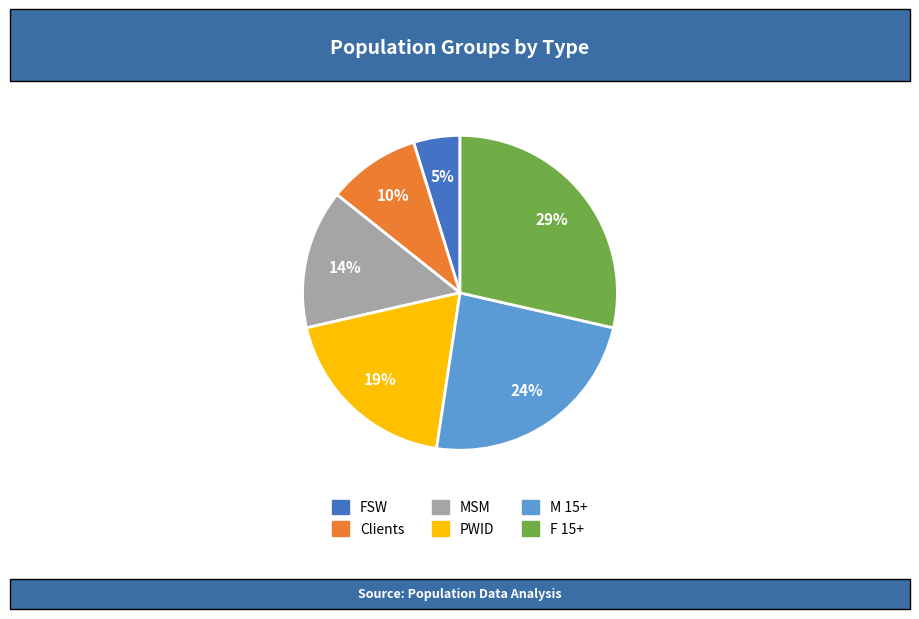

Between M 15+ and PWID, which is larger?

M 15+